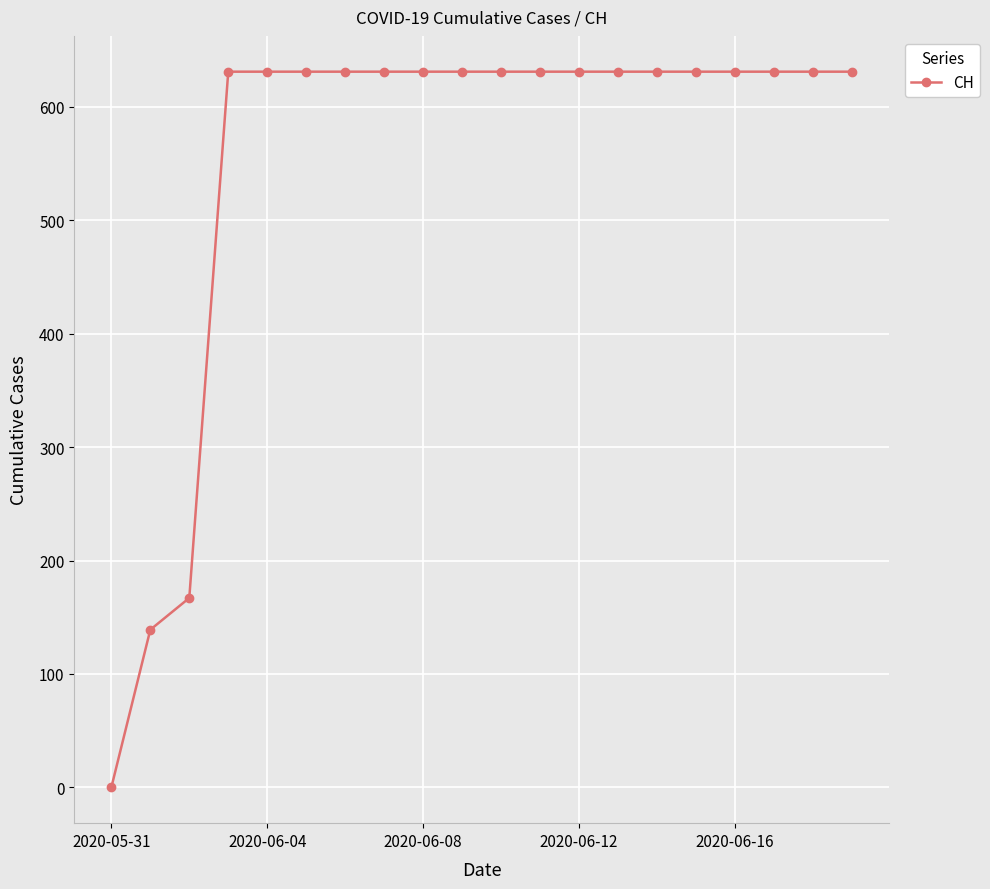

What is the value of the 13th point from the left?

631